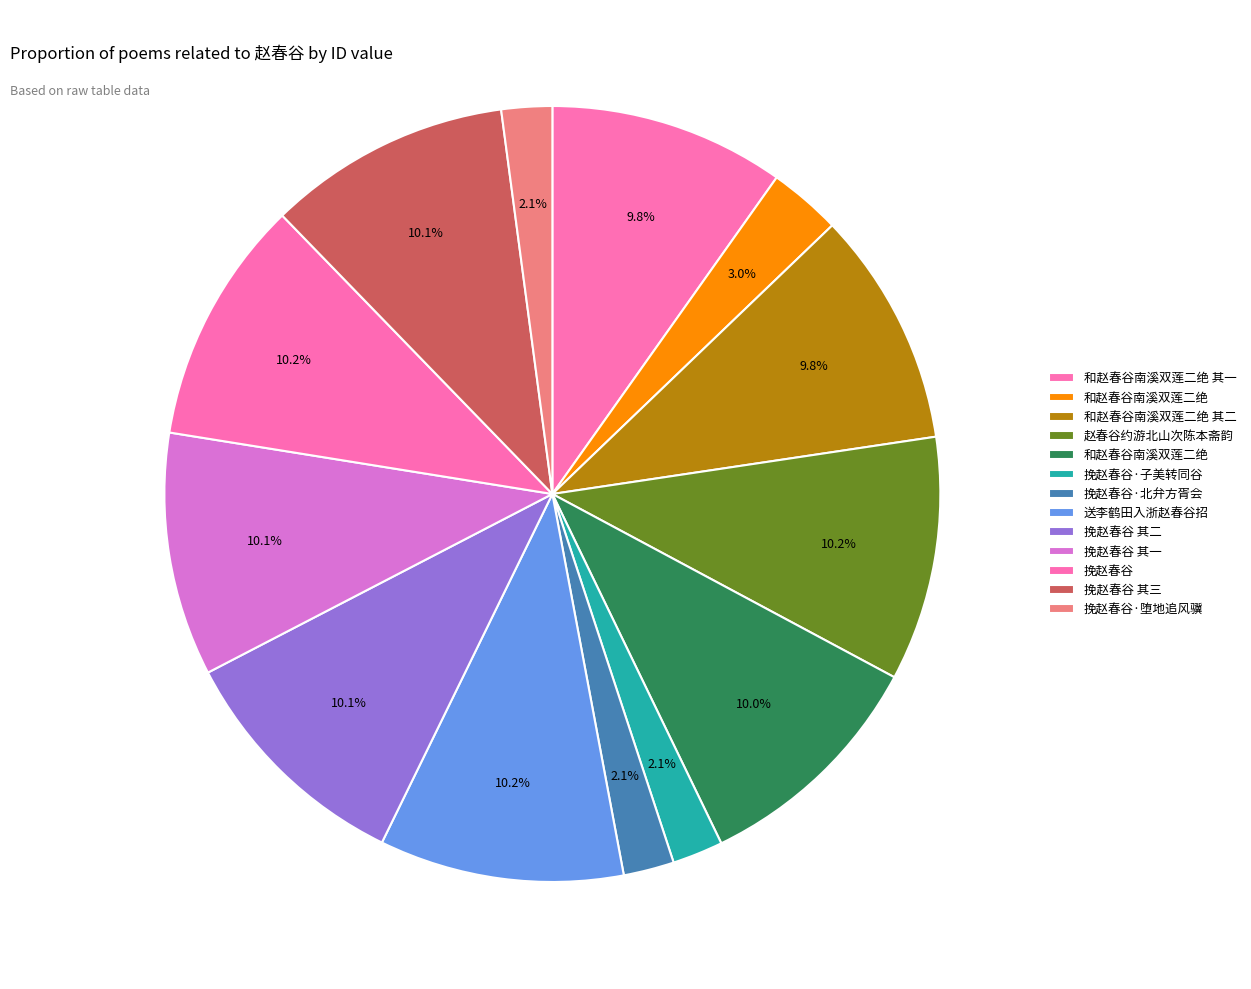

To the nearest percent, what is the difference between the largest and smallest slice percentages?

8%